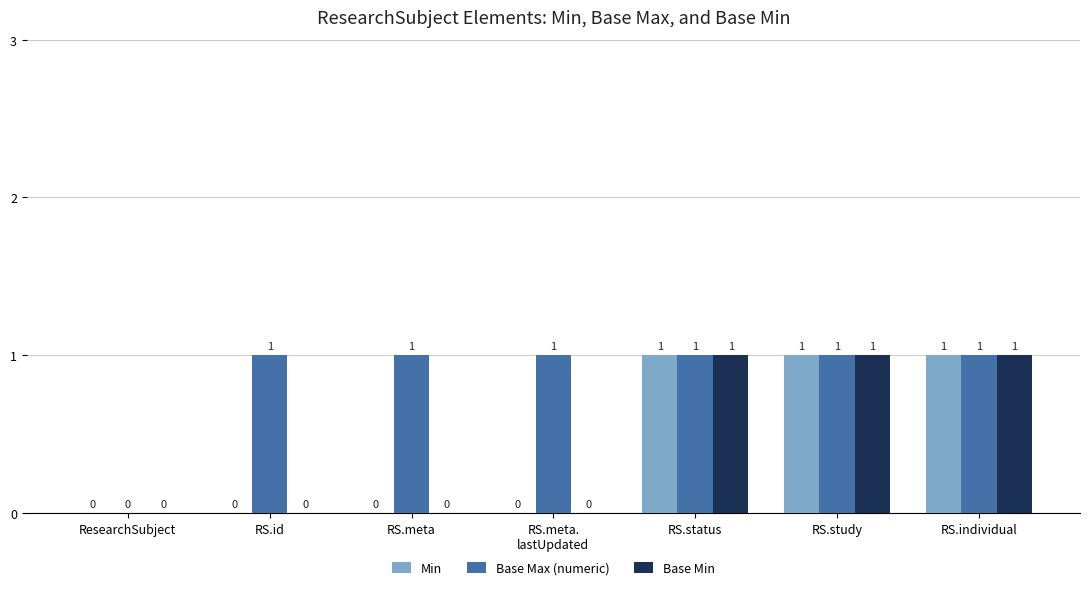

What is the sum of all Min values?

3